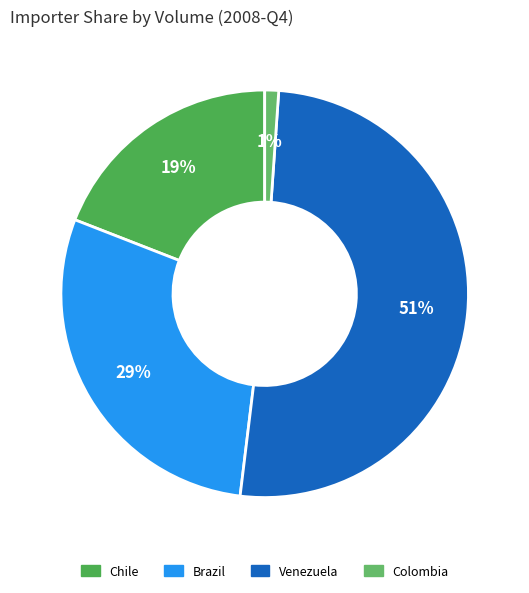

How many slices are in this pie chart?

4